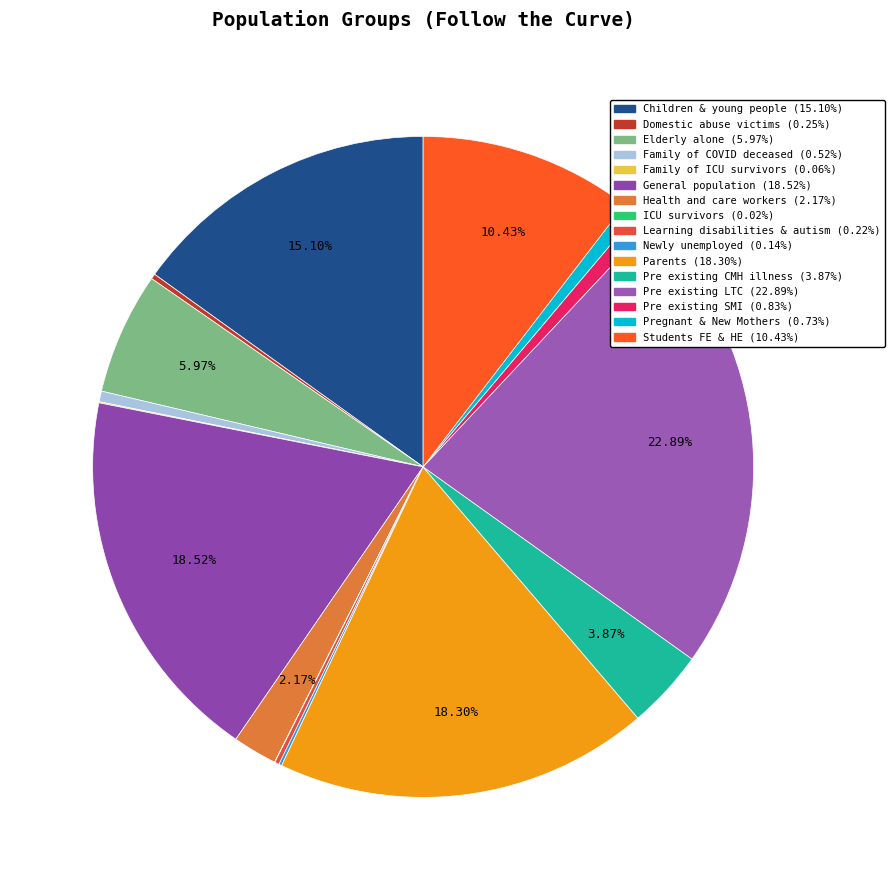

Count the number of slices in the pie.

16